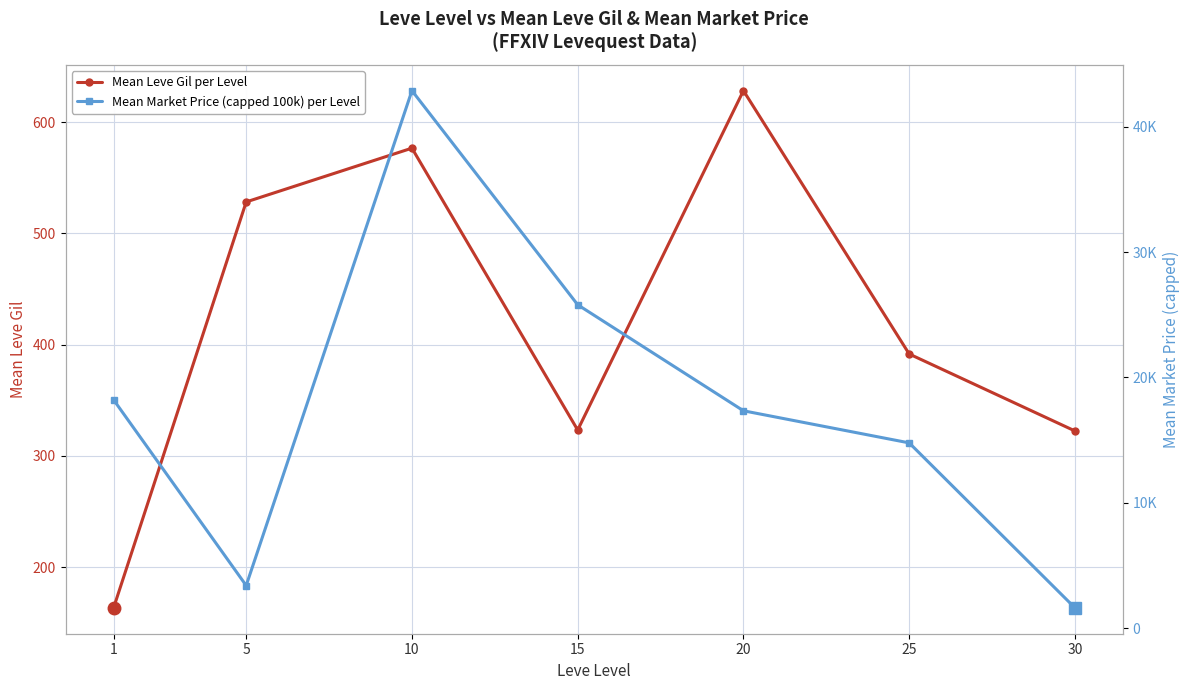

How many interior local valleys does the Mean Market Price (capped 100k) per Level series have?

1